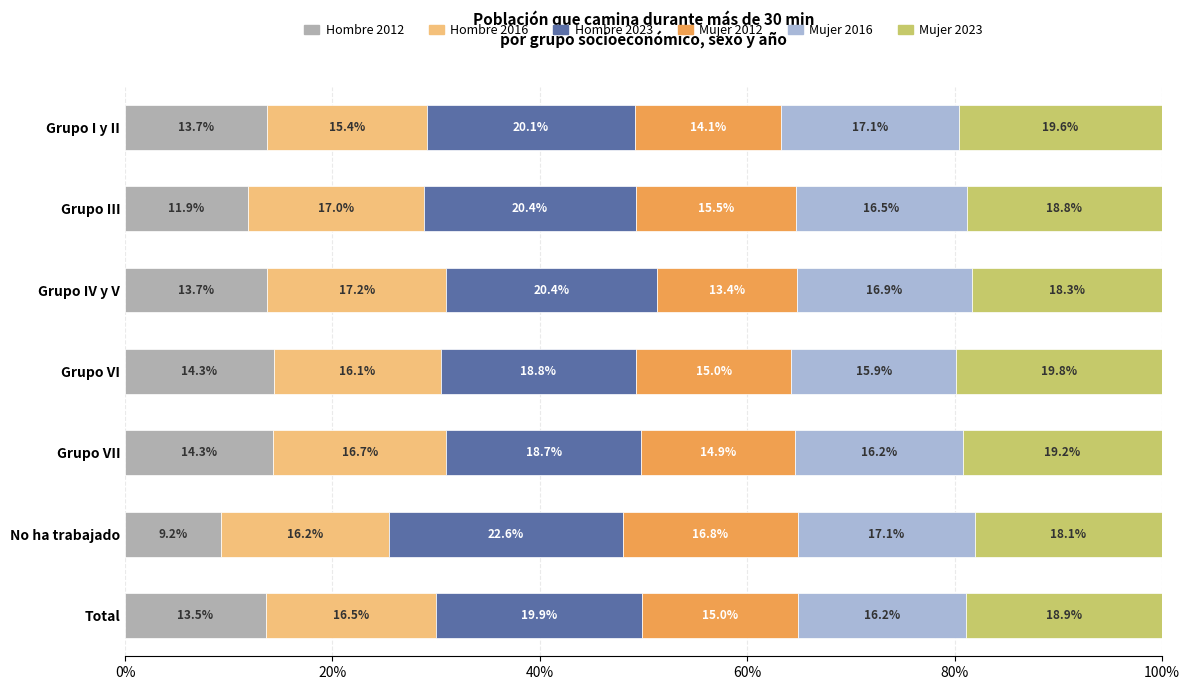

What is the total value across all series at Total?

100.0